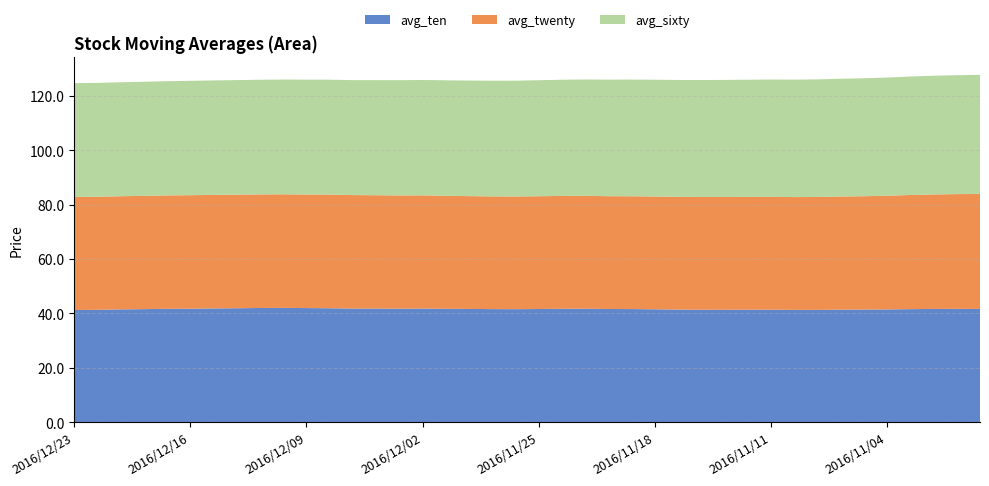

Reading left to right, what are all the values shown in this chart?

avg_ten: 2016/12/23=41.2	2016/12/22=41.3	2016/12/21=41.5	2016/12/20=41.6	2016/12/19=41.7	2016/12/16=41.7	2016/12/15=41.8	2016/12/14=41.9	2016/12/13=42.0	2016/12/12=42.0	2016/12/09=41.9	2016/12/08=41.9	2016/12/07=41.8	2016/12/06=41.8	2016/12/05=41.7	2016/12/02=41.8	2016/12/01=41.7	2016/11/30=41.6	2016/11/29=41.6	2016/11/28=41.5	2016/11/25=41.6	2016/11/24=41.7	2016/11/23=41.7	2016/11/22=41.6	2016/11/21=41.6	2016/11/18=41.5	2016/11/17=41.4	2016/11/16=41.3	2016/11/15=41.3	2016/11/14=41.3	2016/11/11=41.4	2016/11/10=41.3	2016/11/09=41.3	2016/11/08=41.4	2016/11/07=41.4	2016/11/04=41.5	2016/11/03=41.6	2016/11/02=41.6	2016/11/01=41.6	2016/10/31=41.6
avg_twenty: 2016/12/23=41.6	2016/12/22=41.6	2016/12/21=41.6	2016/12/20=41.7	2016/12/19=41.7	2016/12/16=41.7	2016/12/15=41.8	2016/12/14=41.8	2016/12/13=41.8	2016/12/12=41.8	2016/12/09=41.8	2016/12/08=41.8	2016/12/07=41.7	2016/12/06=41.7	2016/12/05=41.6	2016/12/02=41.6	2016/12/01=41.5	2016/11/30=41.5	2016/11/29=41.4	2016/11/28=41.4	2016/11/25=41.5	2016/11/24=41.5	2016/11/23=41.5	2016/11/22=41.5	2016/11/21=41.5	2016/11/18=41.5	2016/11/17=41.5	2016/11/16=41.5	2016/11/15=41.5	2016/11/14=41.5	2016/11/11=41.5	2016/11/10=41.5	2016/11/09=41.5	2016/11/08=41.6	2016/11/07=41.7	2016/11/04=41.8	2016/11/03=42.0	2016/11/02=42.1	2016/11/01=42.2	2016/10/31=42.3
avg_sixty: 2016/12/23=41.8	2016/12/22=41.9	2016/12/21=41.9	2016/12/20=42.0	2016/12/19=42.0	2016/12/16=42.1	2016/12/15=42.1	2016/12/14=42.1	2016/12/13=42.2	2016/12/12=42.2	2016/12/09=42.2	2016/12/08=42.2	2016/12/07=42.3	2016/12/06=42.3	2016/12/05=42.4	2016/12/02=42.4	2016/12/01=42.5	2016/11/30=42.5	2016/11/29=42.5	2016/11/28=42.6	2016/11/25=42.7	2016/11/24=42.7	2016/11/23=42.8	2016/11/22=42.8	2016/11/21=42.9	2016/11/18=42.9	2016/11/17=43.0	2016/11/16=43.0	2016/11/15=43.0	2016/11/14=43.1	2016/11/11=43.1	2016/11/10=43.2	2016/11/09=43.2	2016/11/08=43.3	2016/11/07=43.4	2016/11/04=43.5	2016/11/03=43.6	2016/11/02=43.7	2016/11/01=43.7	2016/10/31=43.8